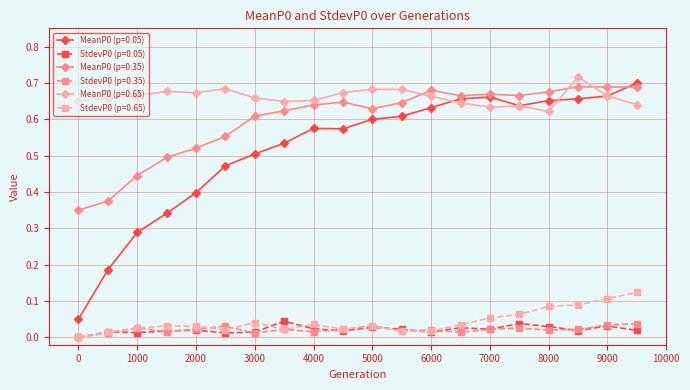

True or false: MeanP0 (p=0.35) and StdevP0 (p=0.35) intersect in this chart.

False